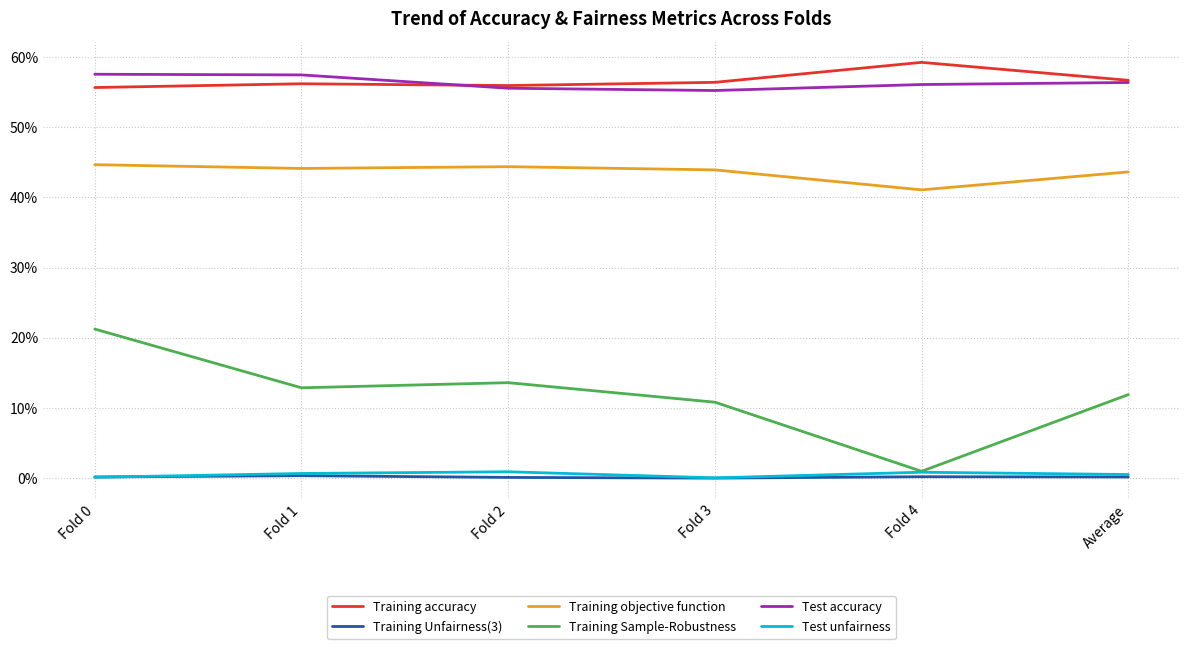

Is this an area chart (filled region under the line)?

No